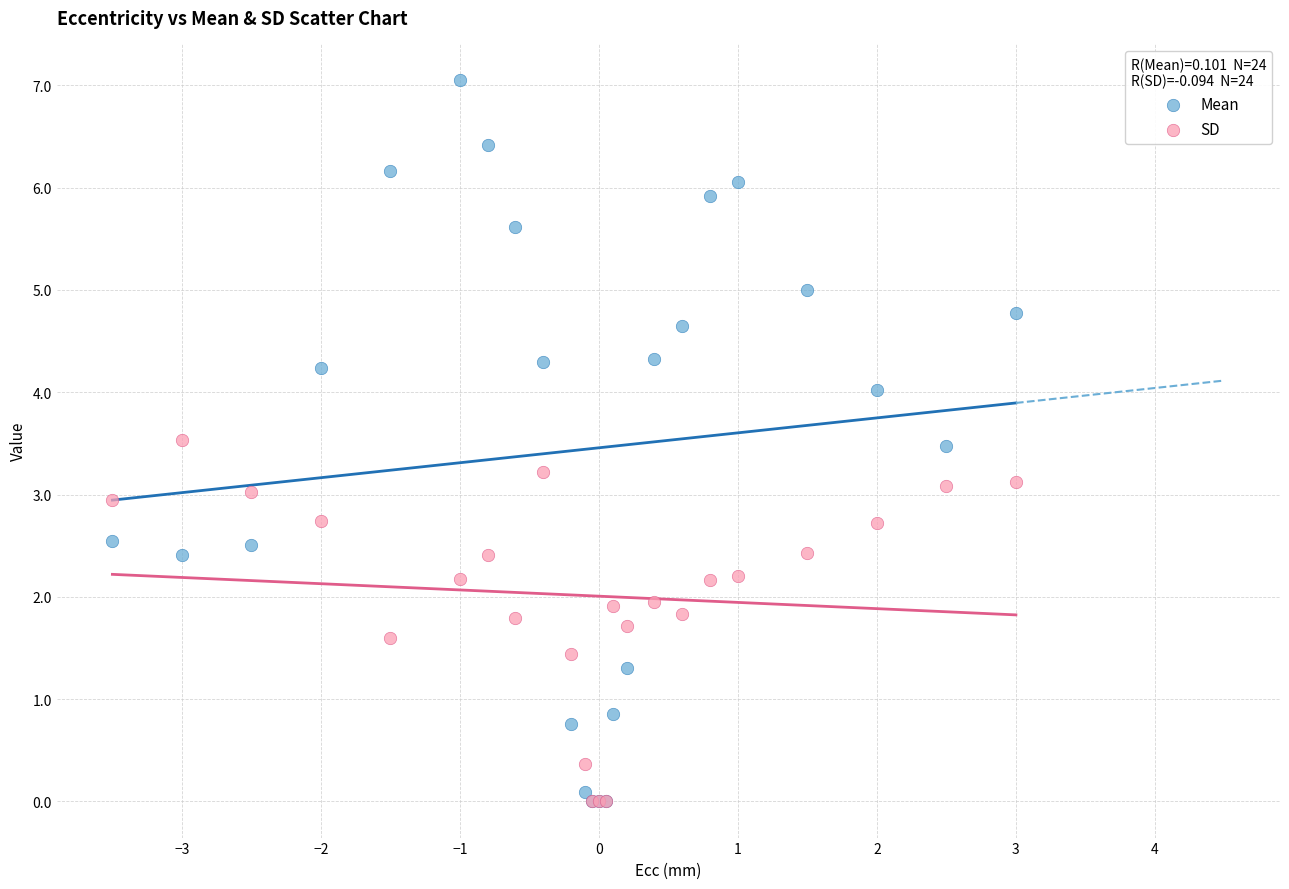

In the SD series, what Y value is closest to 1?

1.4